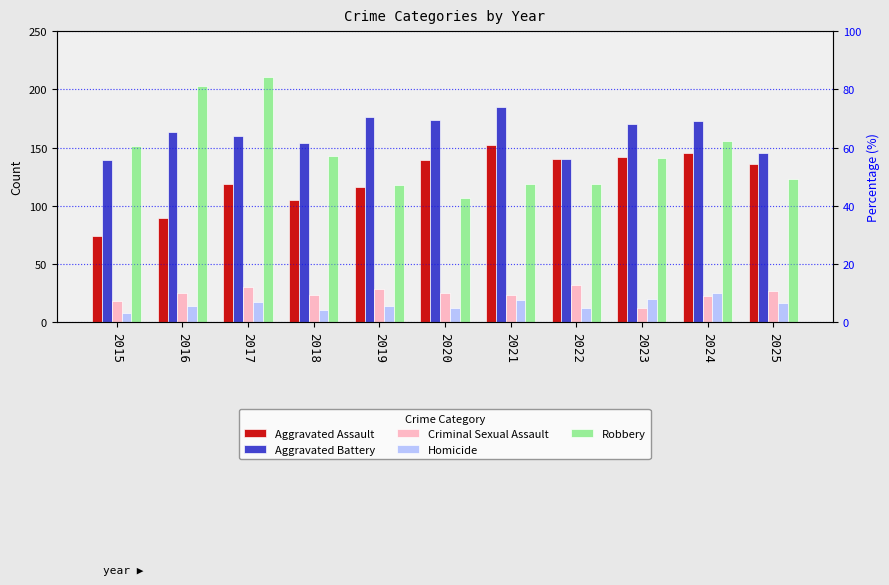

What is the average value of the Aggravated Assault series?

123